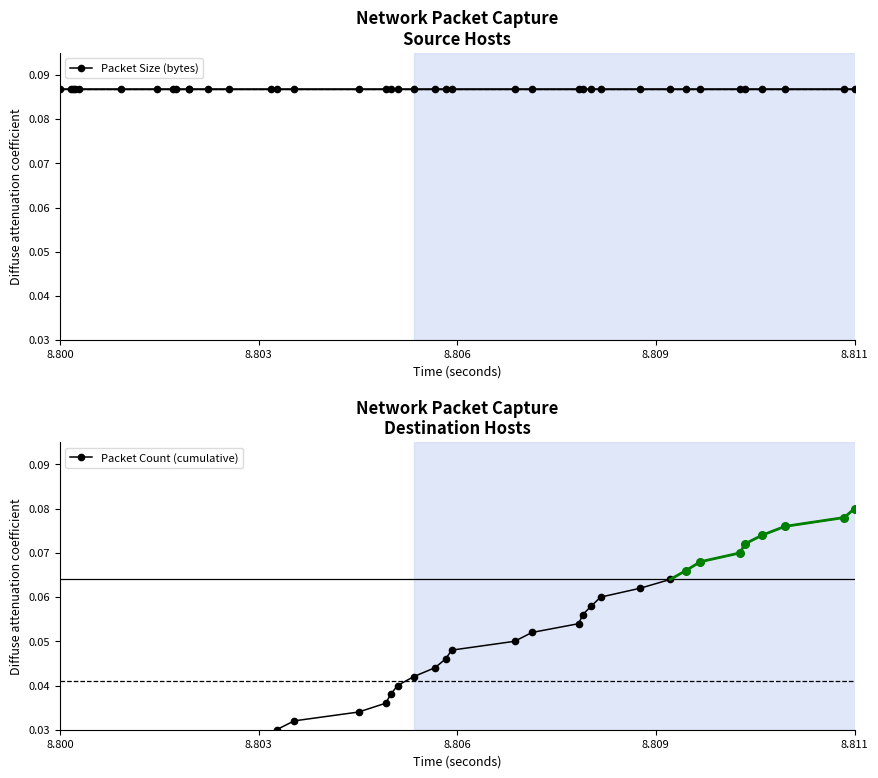

True or false: Packet Size (bytes) and Packet Count (cumulative) intersect in this chart.

False